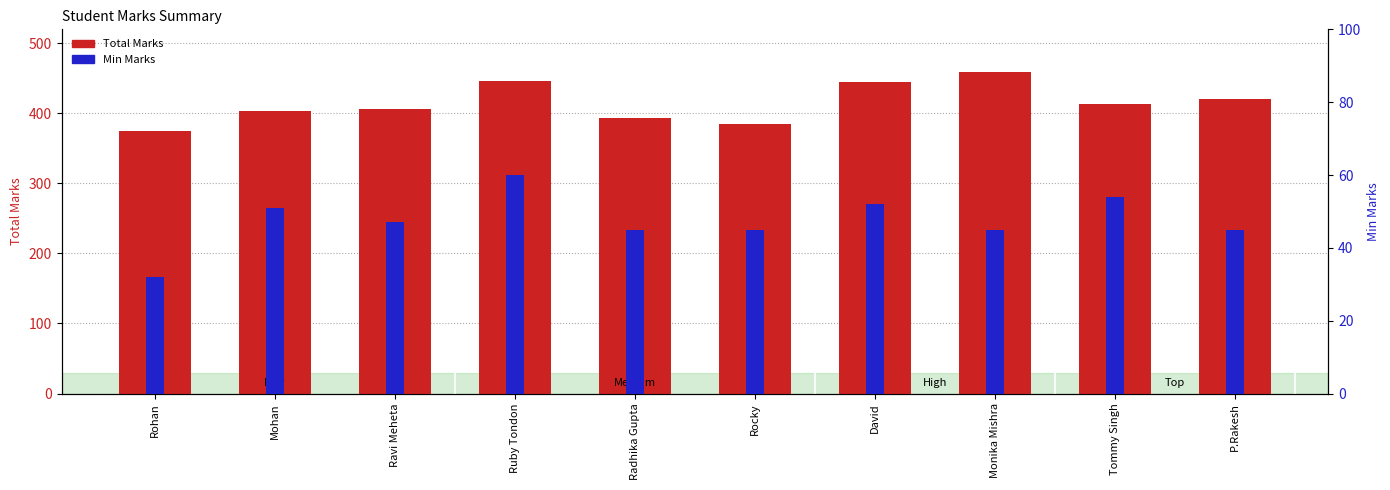

How many values in the Min Marks series are below 47?

5